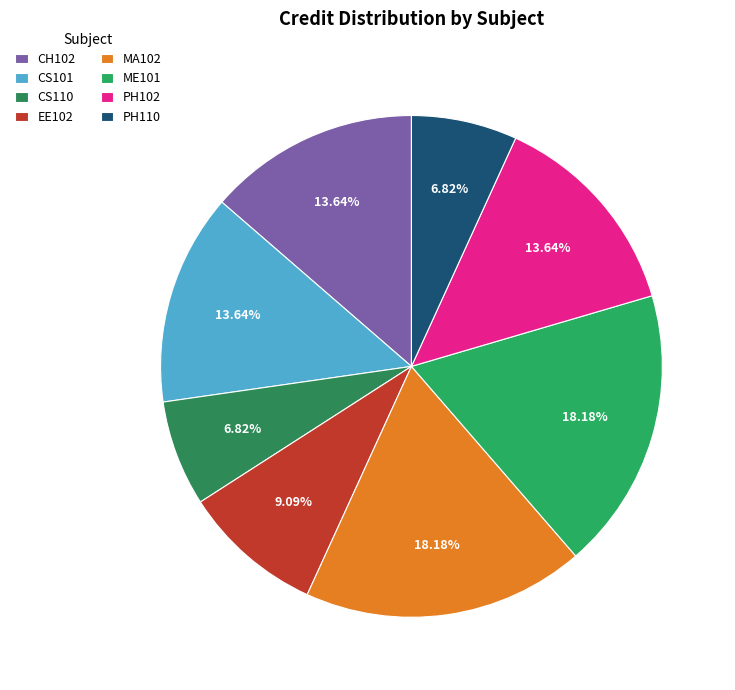

To the nearest percent, what is the difference between the PH110 and ME101 slice percentages?

11%